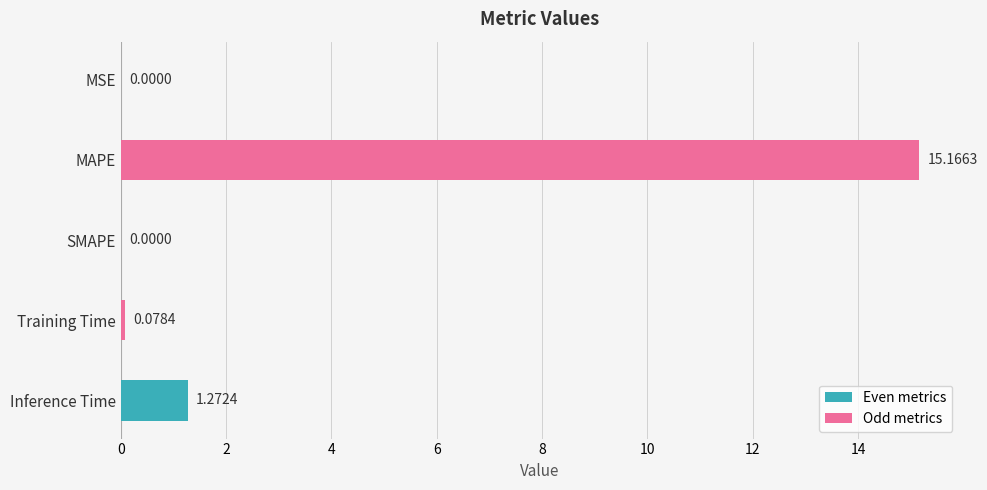

Count the number of data series in this chart.

1